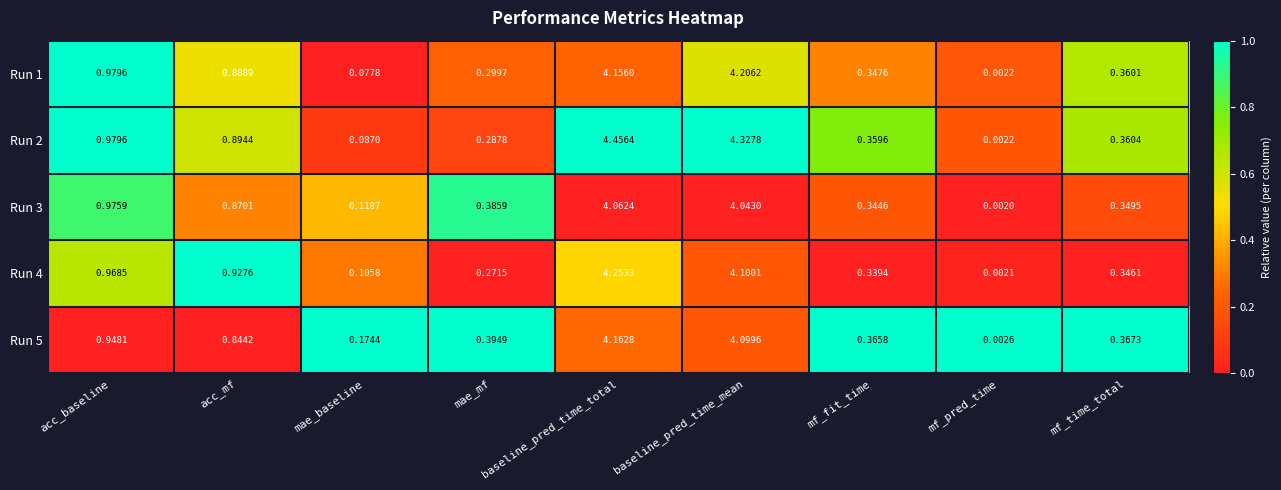

Which label corresponds to the smallest value in the chart?

mf_pred_time